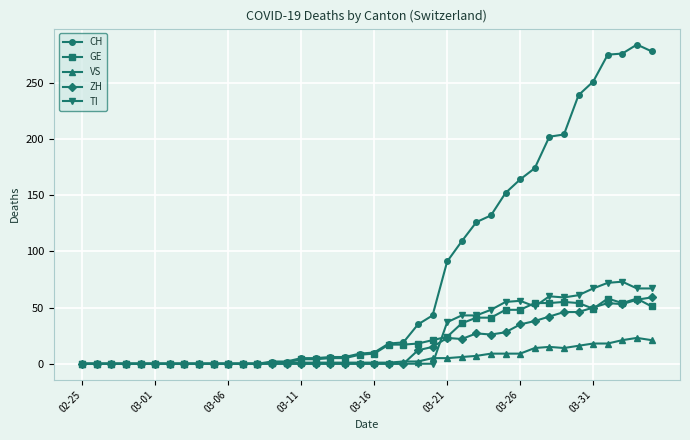

How many lines are shown in the chart?

5